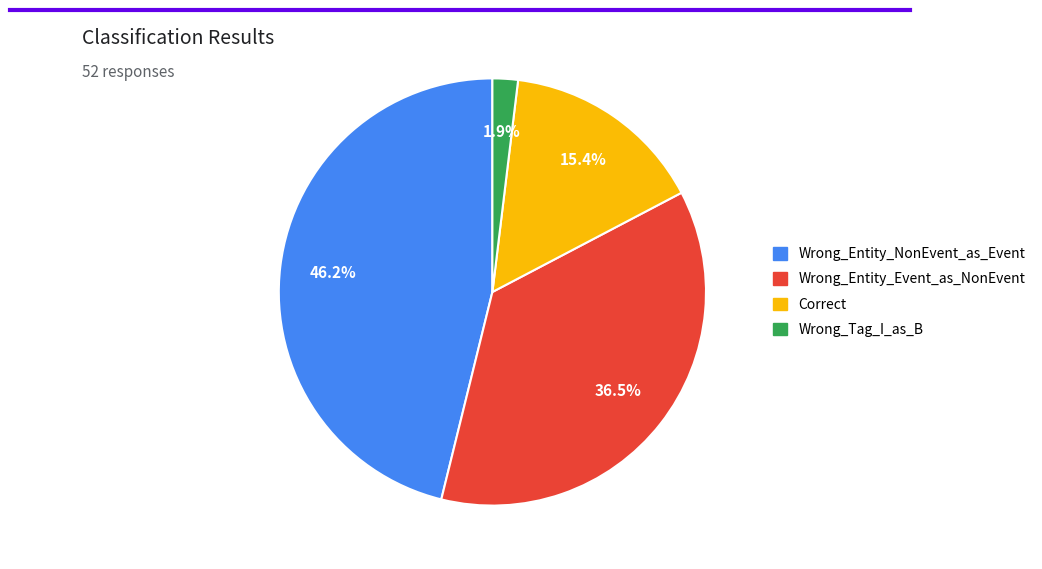

To the nearest percent, what is the average slice percentage?

25%